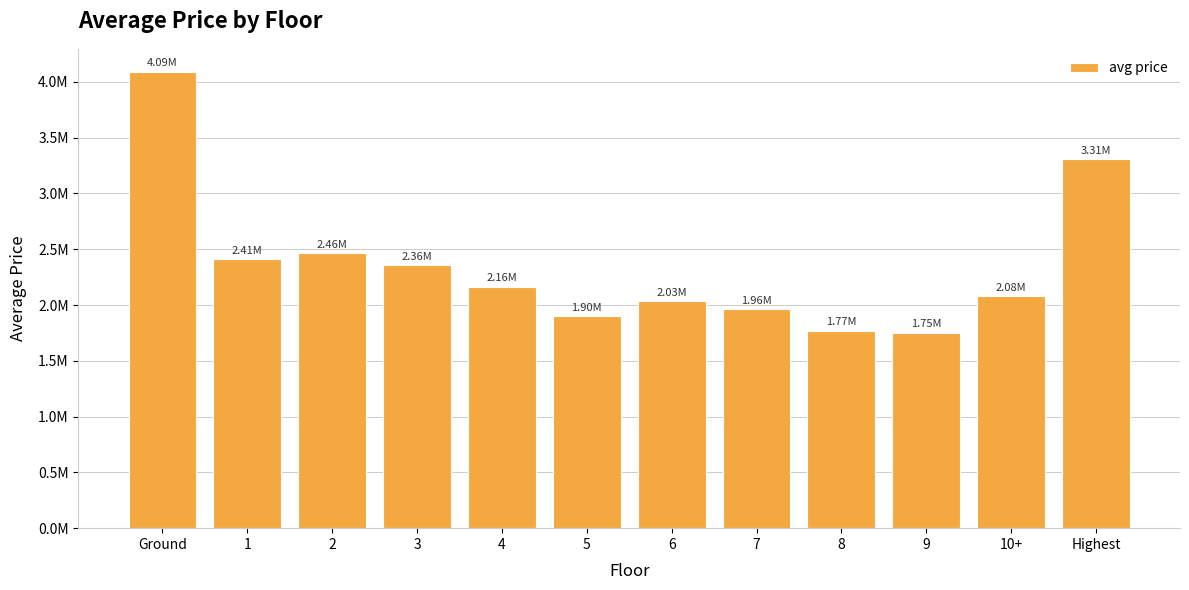

At which label does the data first exceed 2164047?

Ground